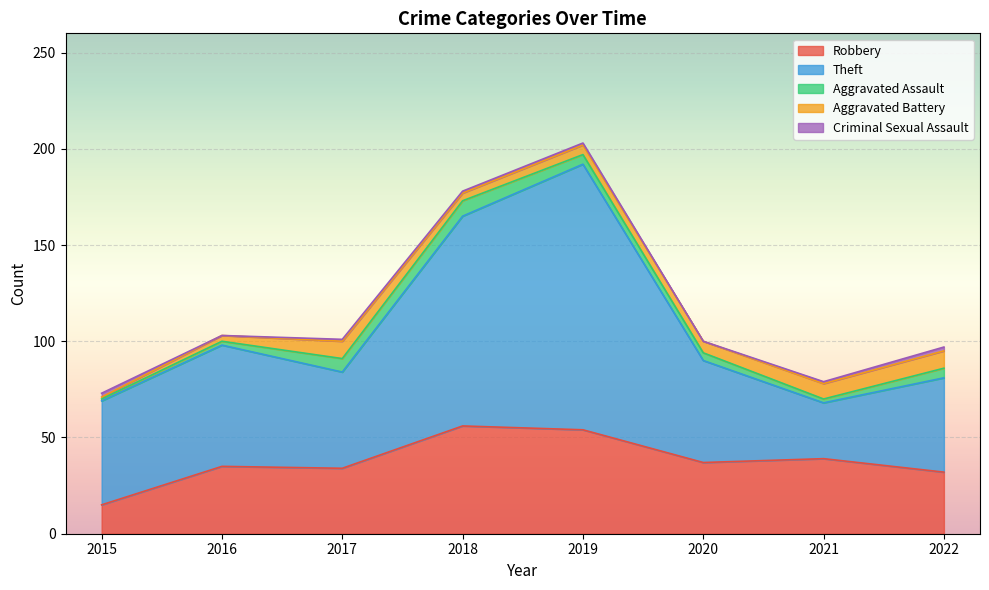

The value of Robbery at 2018 is 35. True or false?

False